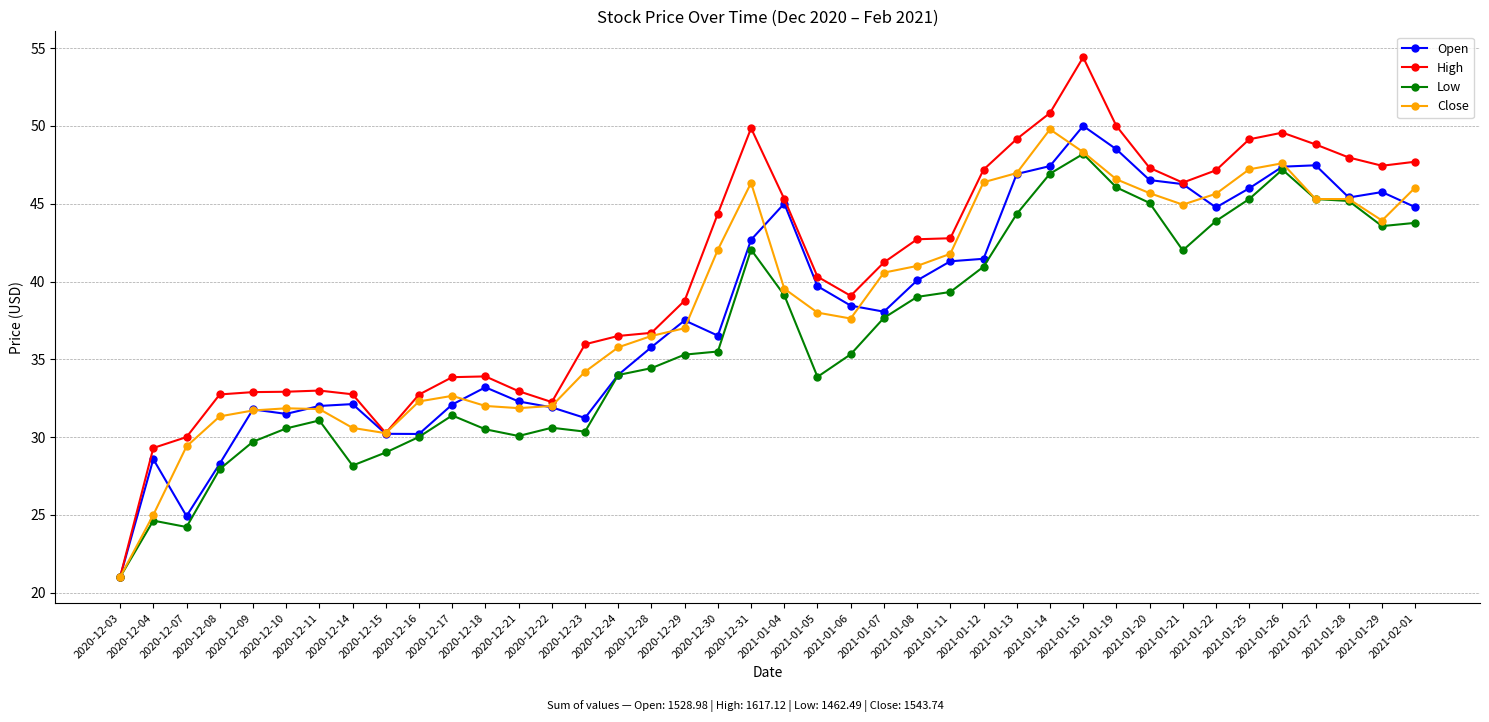

How many lines are shown in the chart?

4